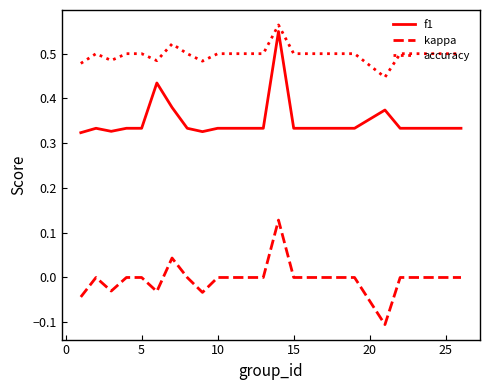

Which series has the largest total across all categories?

accuracy